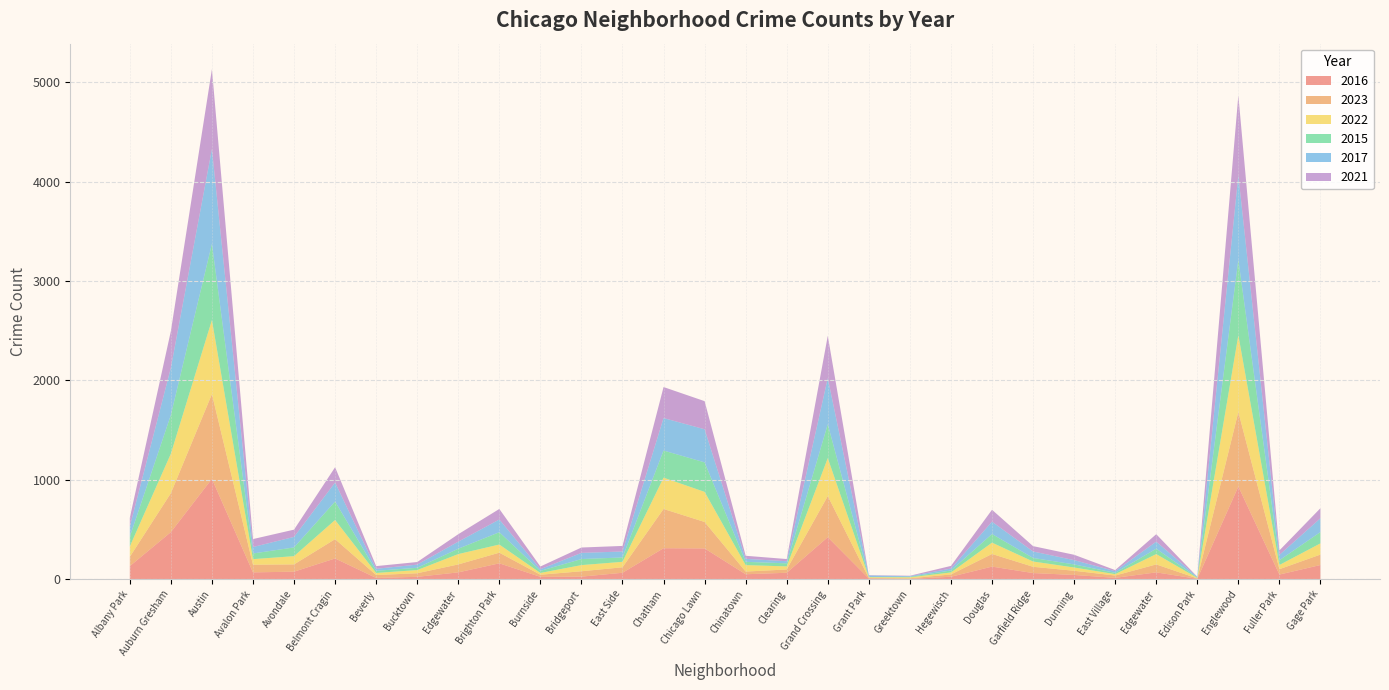

Reading left to right, what are all the values shown in this chart?

2016: 132	474	1010	69	76	209	13	24	69	160	24	26	65	312	310	50	65	423	7	3	25	127	62	43	14	69	4	933	47	143
2023: 93	392	853	77	73	194	29	36	80	107	21	54	55	395	266	27	33	414	5	6	23	127	63	42	23	80	4	750	54	105
2022: 105	397	745	56	83	193	21	32	104	82	18	62	55	315	303	65	31	382	8	10	20	114	53	33	14	104	5	773	42	113
2015: 97	390	768	57	88	186	22	23	54	124	21	61	44	273	297	33	31	341	2	5	20	87	36	31	13	54	4	760	48	114
2017: 103	475	954	65	106	191	20	32	71	128	17	62	60	327	333	30	21	464	16	7	19	124	65	43	17	71	7	850	54	139
2021: 88	369	803	80	73	154	27	26	75	106	27	54	56	312	283	31	22	426	3	4	27	120	54	54	11	75	1	804	45	101